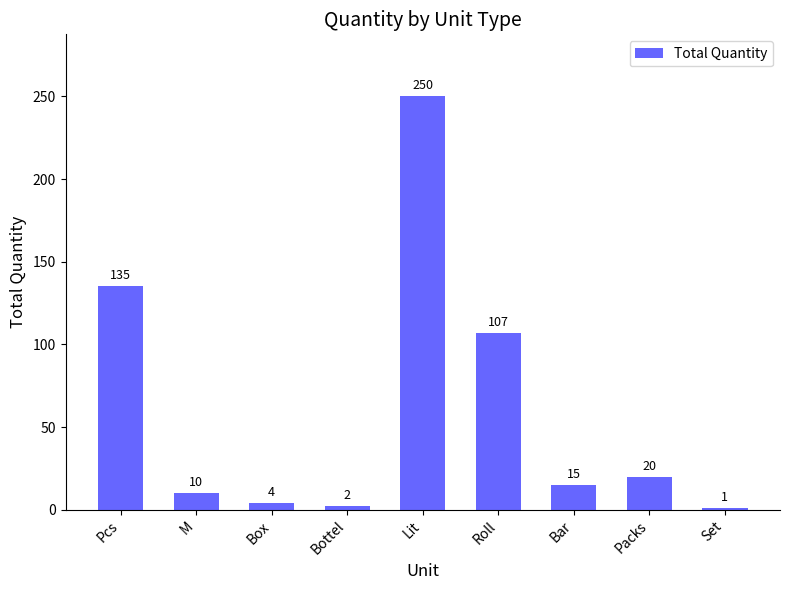

Reading right to left, what are all the values shown in this chart?

Set=1	Packs=20	Bar=15	Roll=107	Lit=250	Bottel=2	Box=4	M=10	Pcs=135